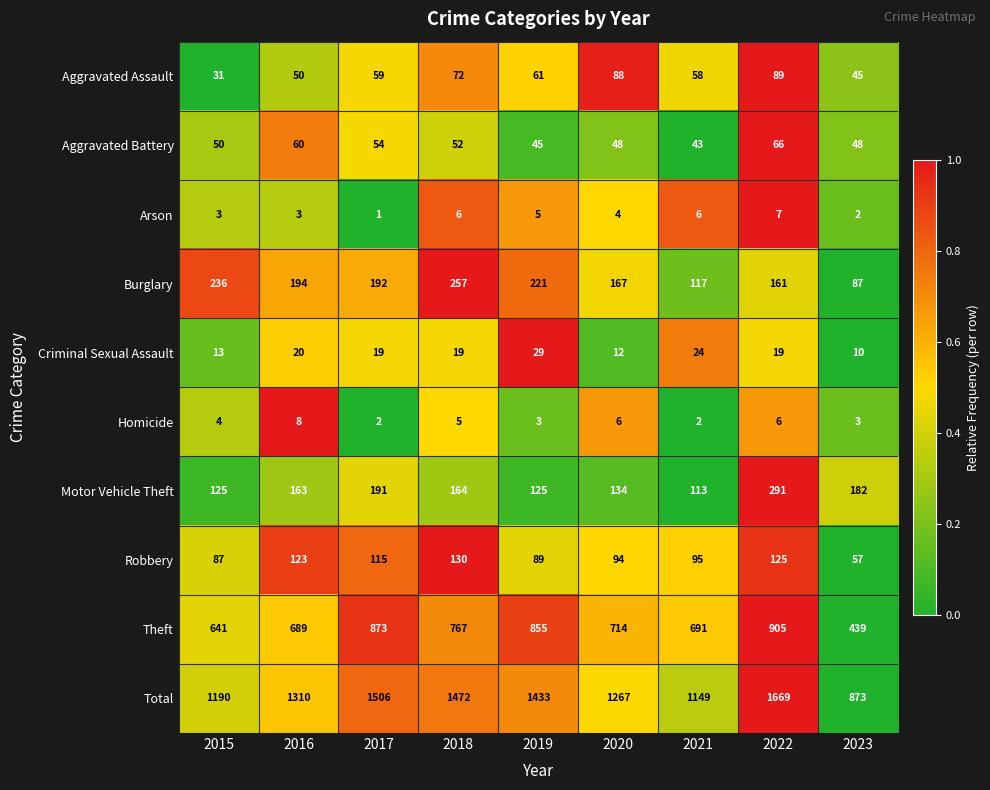

Where does the Robbery series first go above 95?

2016